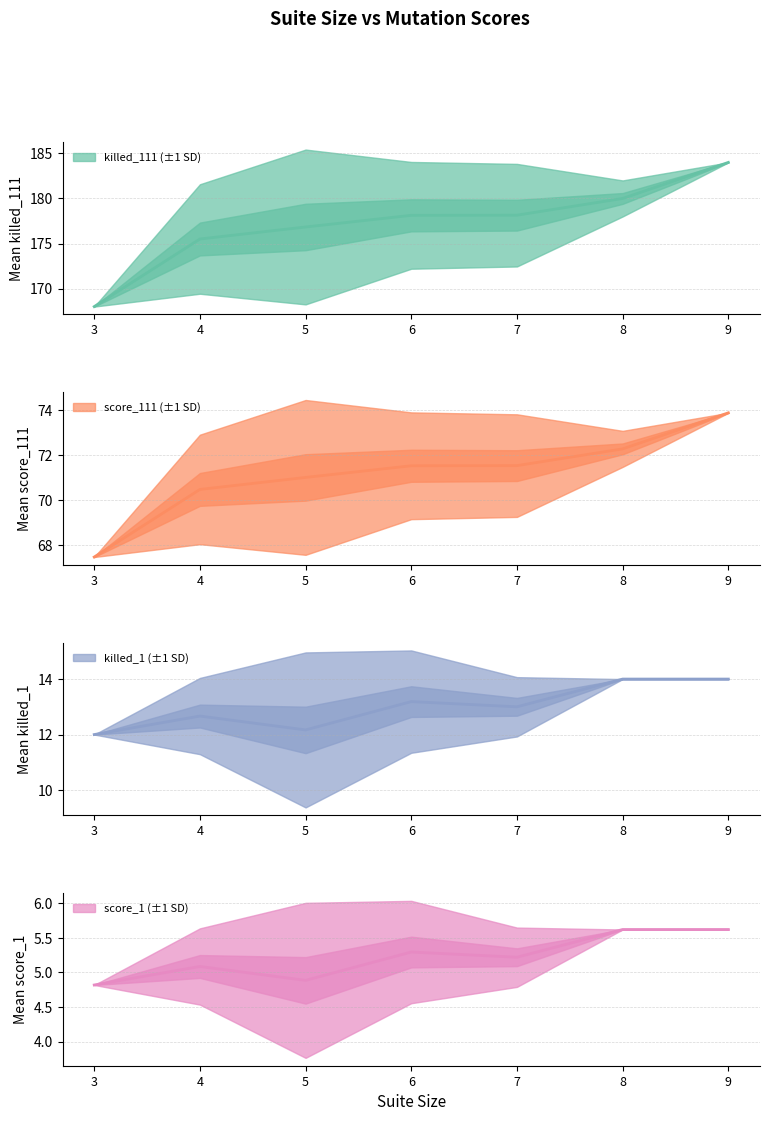

How many values in the score_111 series are below 71?

2